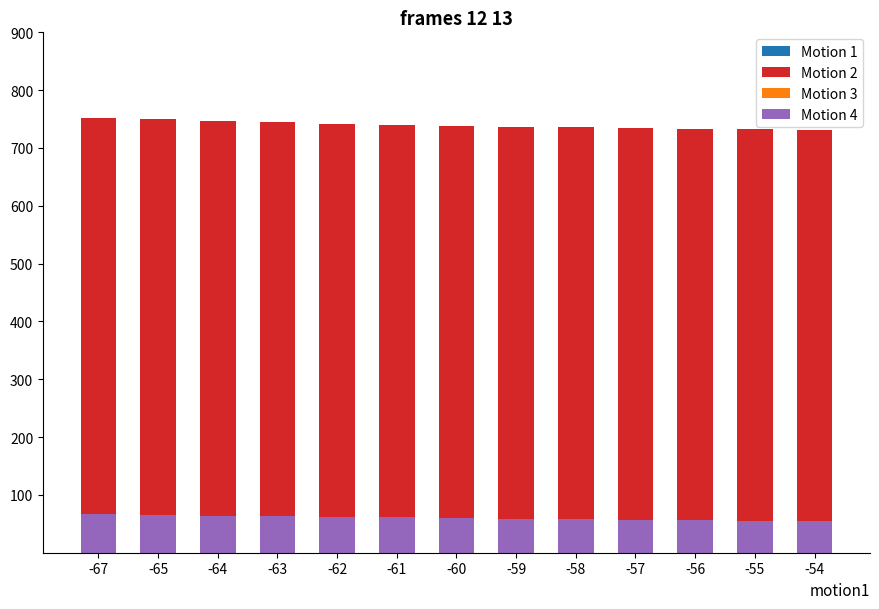

What is the sum of the Motion 1 values at -56 and -61?

126.3